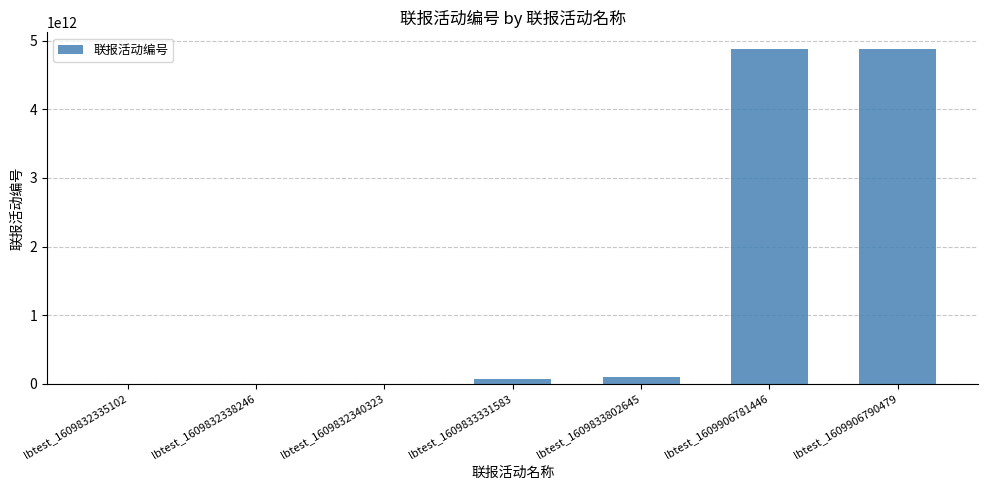

How many series are shown in this chart?

1